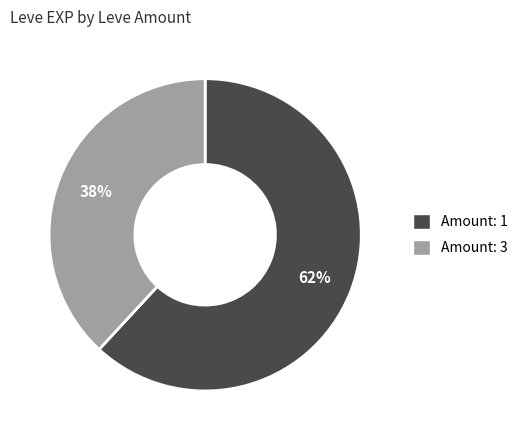

Does any single category account for the majority?

Yes